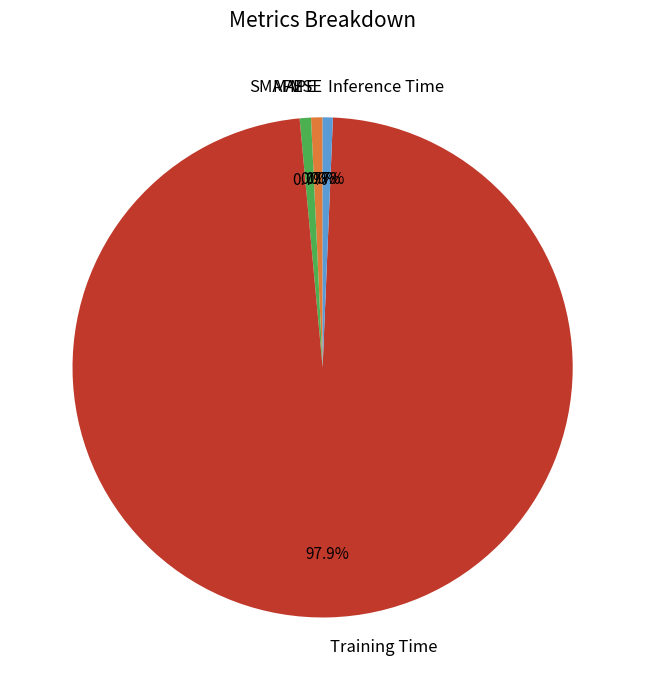

What is the largest slice in the pie chart?

Training Time